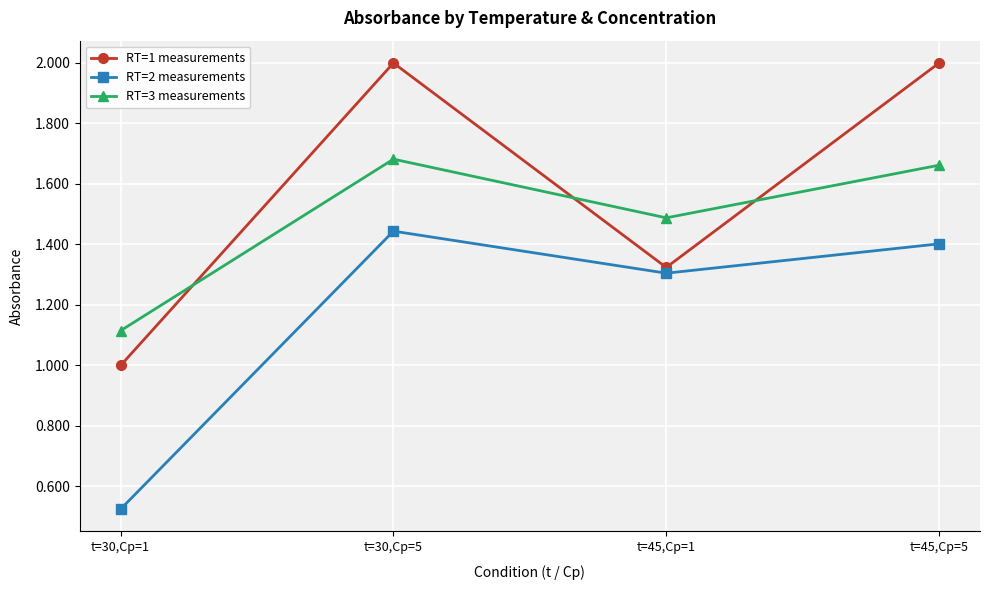

Rank the series by their average value, from lowest to highest.

RT=2 measurements, RT=3 measurements, RT=1 measurements